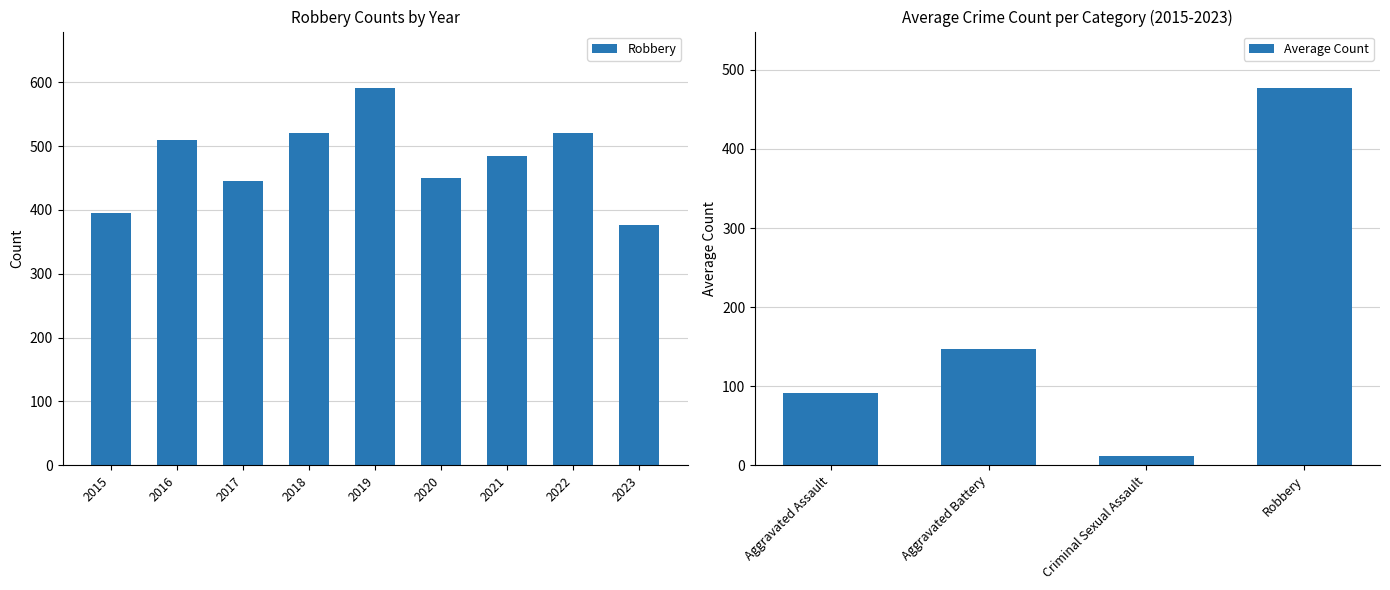

Reading left to right, what are all the values shown in this chart?

Aggravated Assault: 46	71	95	77	98	94	110	121	106
Aggravated Battery: 82	82	142	152	148	150	163	202	202
Criminal Sexual Assault: 12	8	8	11	8	3	14	24	17
Robbery: 395	510	446	520	591	450	484	521	376